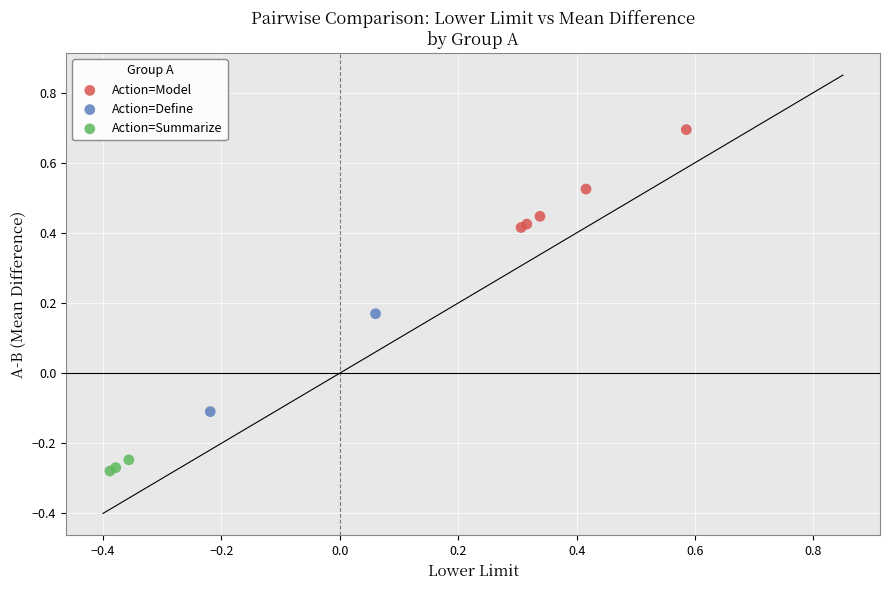

Which series contains the lowest Y value?

Action=Summarize